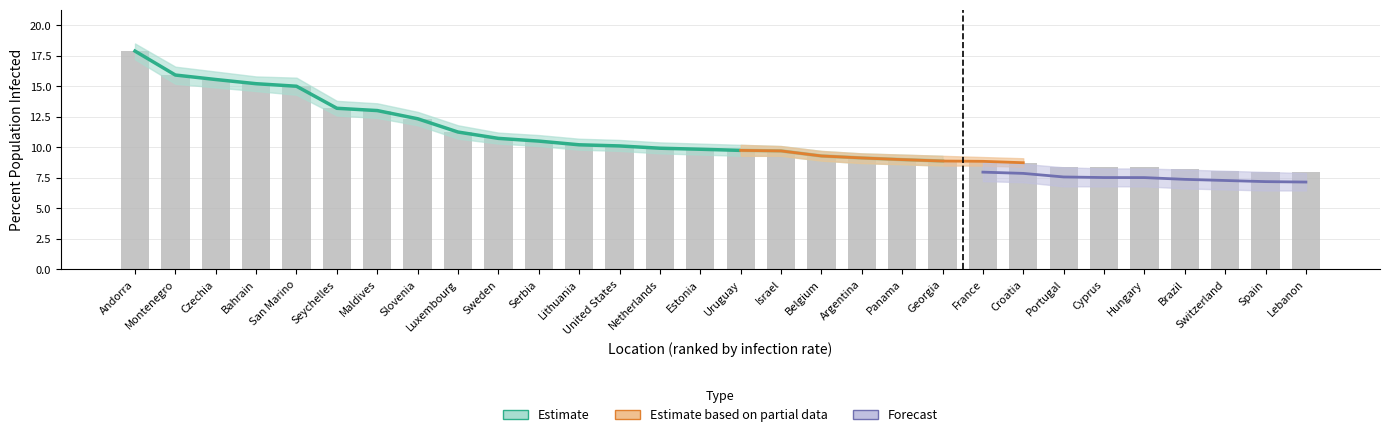

At which label does the data first exceed 9?

Andorra